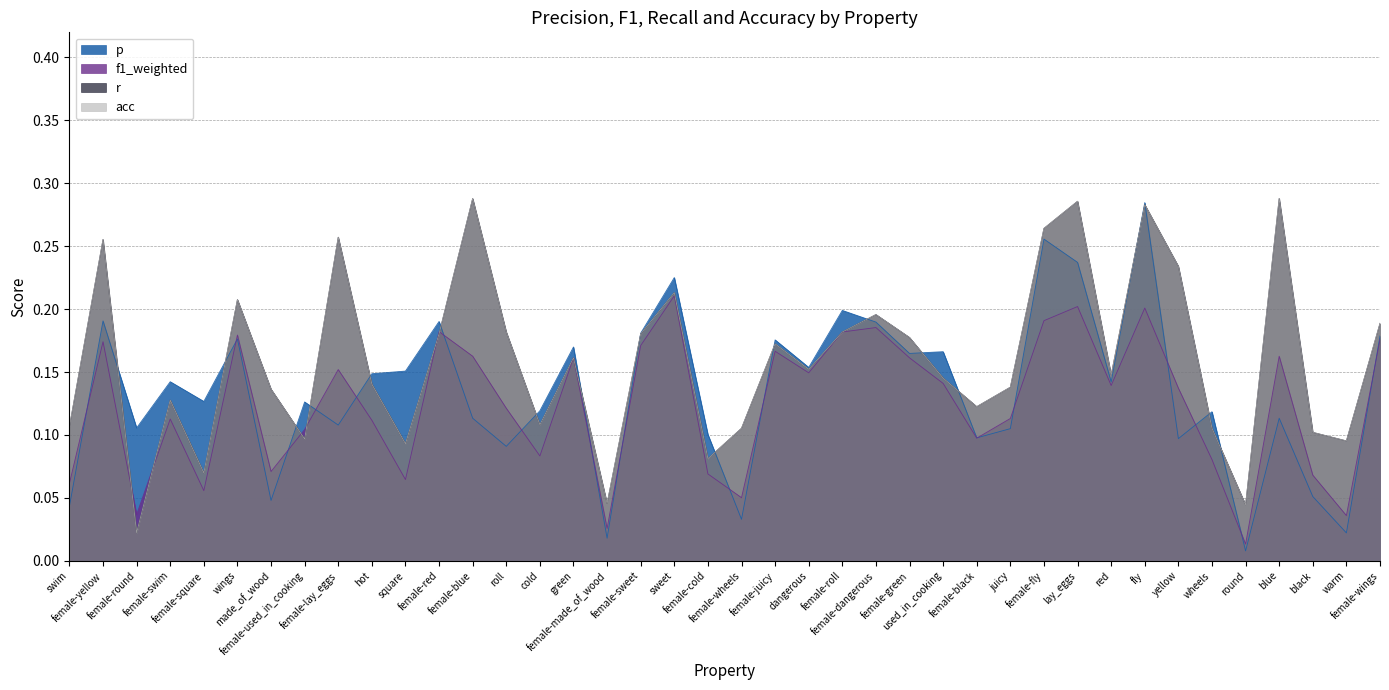

The acc series shows 0.1 at roll. True or false?

False